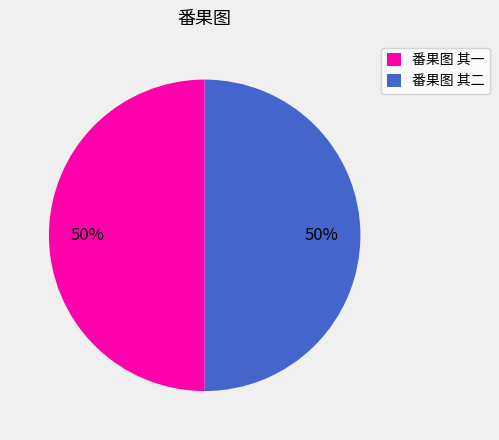

How many slices are in this pie chart?

2